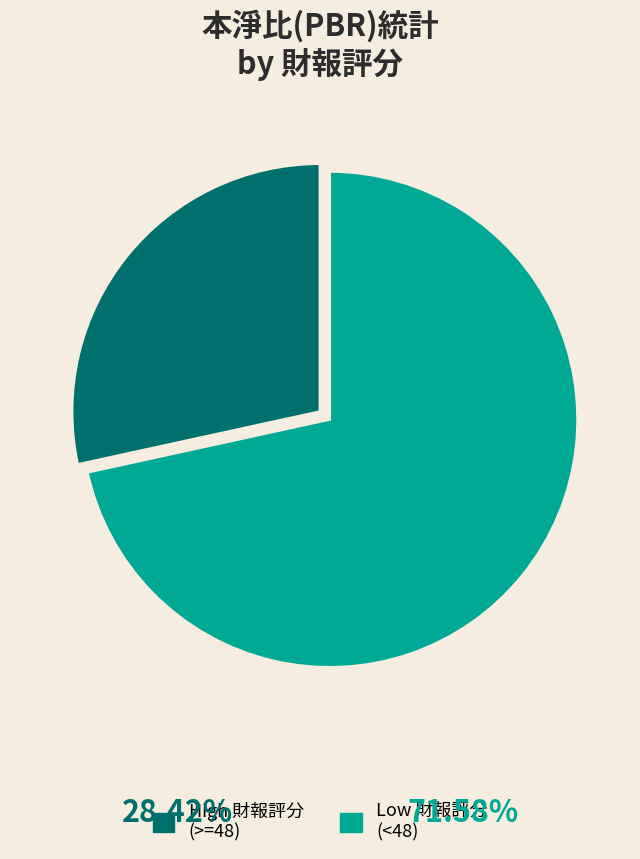

Rank the categories by value from highest to lowest.

Low 財報評分 (<48), High 財報評分 (>=48)